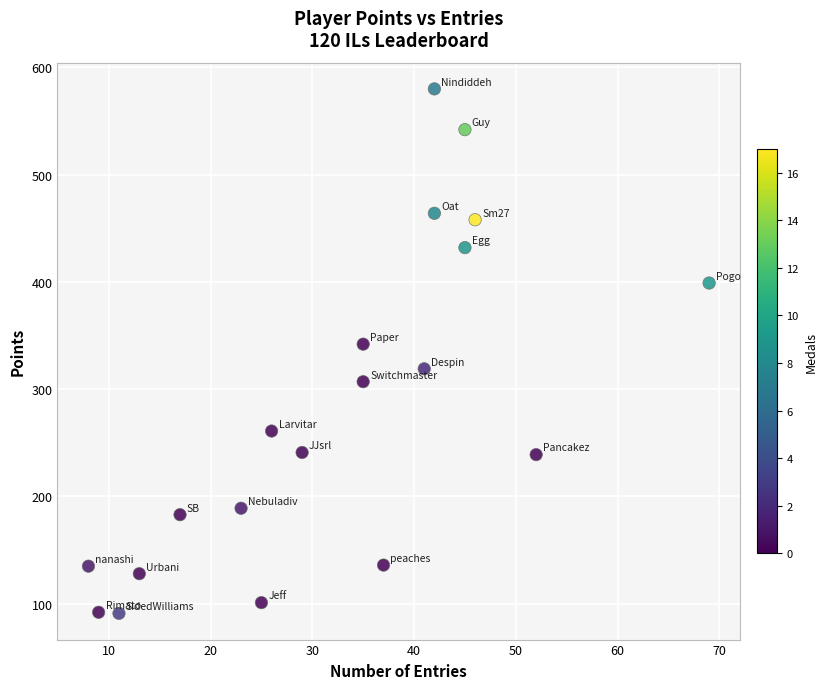

What is the range of X values (max minus min)?

61